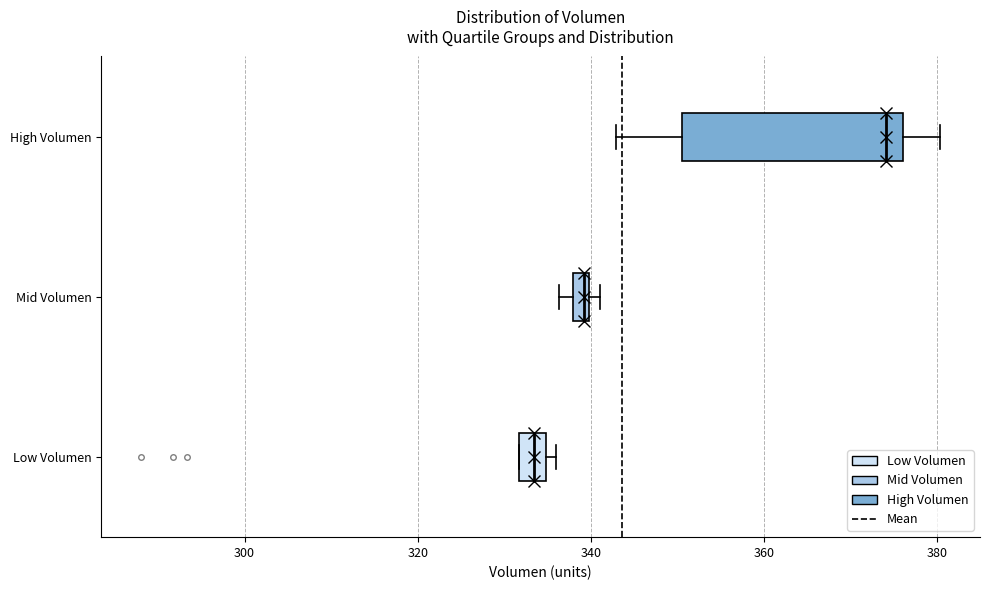

Which box's median line is the furthest to the right?

High Volumen